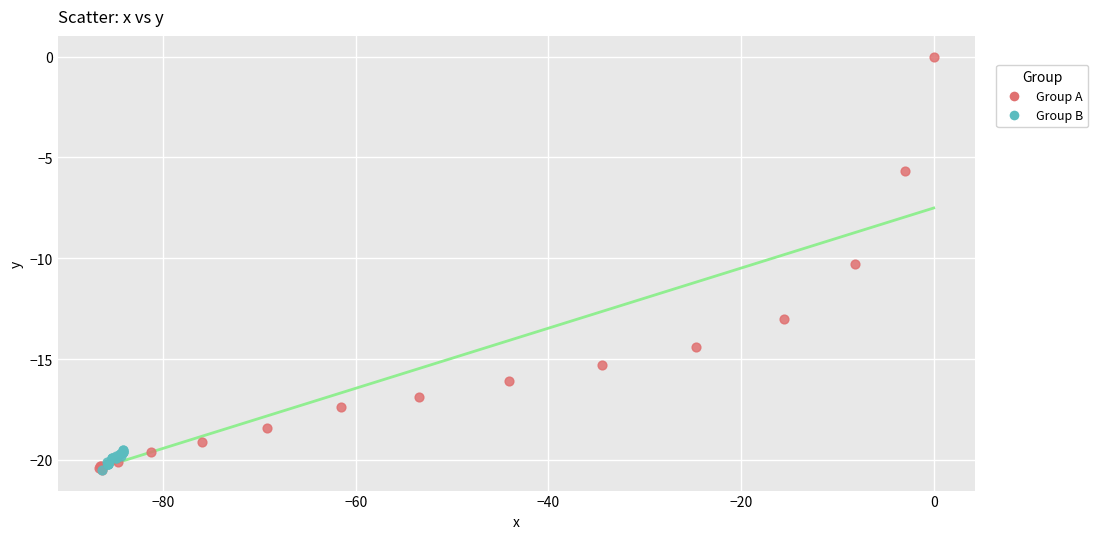

Which series has the widest spread of Y values?

Group A